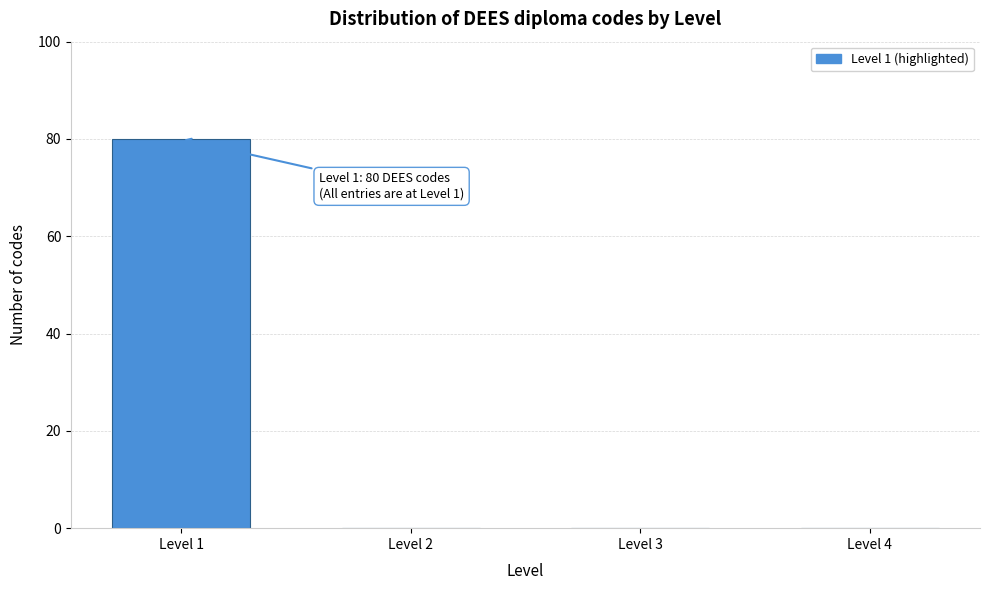

Reading right to left, extract all data points from this chart.

Level 4=0	Level 3=0	Level 2=0	Level 1=80